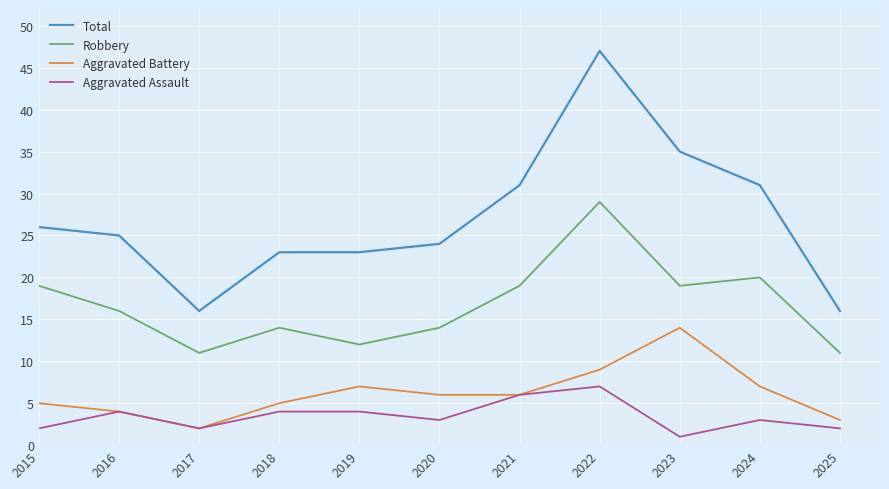

True or false: Aggravated Assault has a value of 4 at 2019.

True